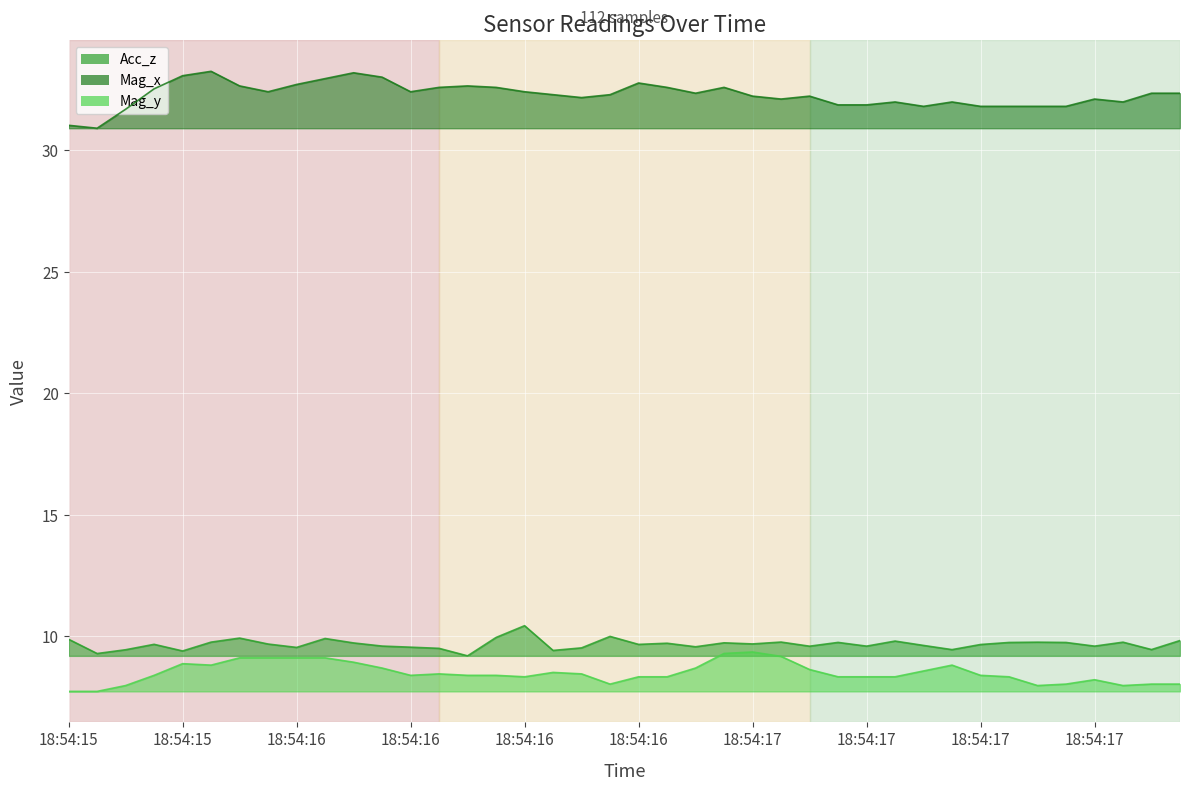

At which category is the sum across all series the highest?

18:54:16